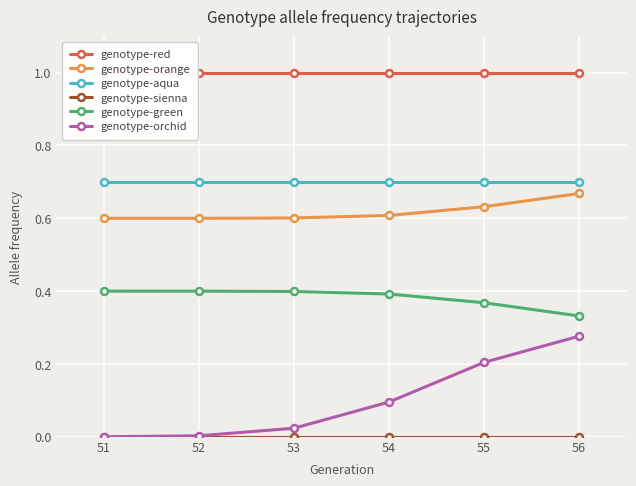

Reading left to right, extract all data points from this chart.

genotype-red: 51=1.0	52=1.0	53=1.0	54=1.0	55=1.0	56=1.0
genotype-orange: 51=0.6	52=0.6	53=0.6	54=0.6	55=0.6	56=0.7
genotype-aqua: 51=0.7	52=0.7	53=0.7	54=0.7	55=0.7	56=0.7
genotype-sienna: 51=0.0	52=0.0	53=0.0	54=0.0	55=0.0	56=0.0
genotype-green: 51=0.4	52=0.4	53=0.4	54=0.4	55=0.4	56=0.3
genotype-orchid: 51=0.0	52=0.0	53=0.0	54=0.1	55=0.2	56=0.3